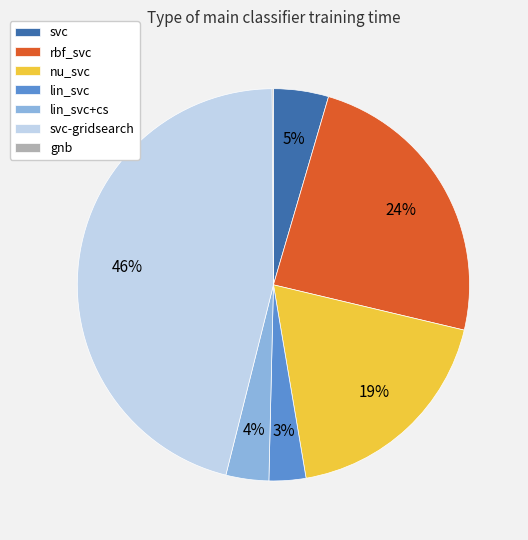

To the nearest percent, what is the difference between the svc-gridsearch and lin_svc+cs slice percentages?

42%